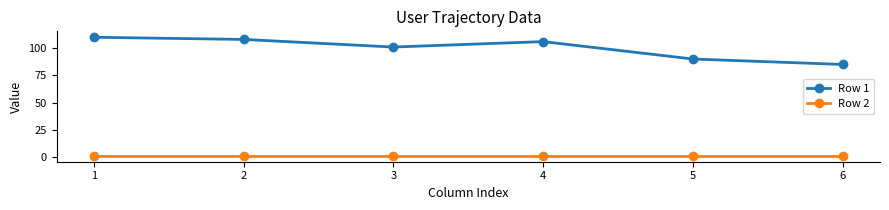

Is it true that Row 1 equals 178 at 3?

False